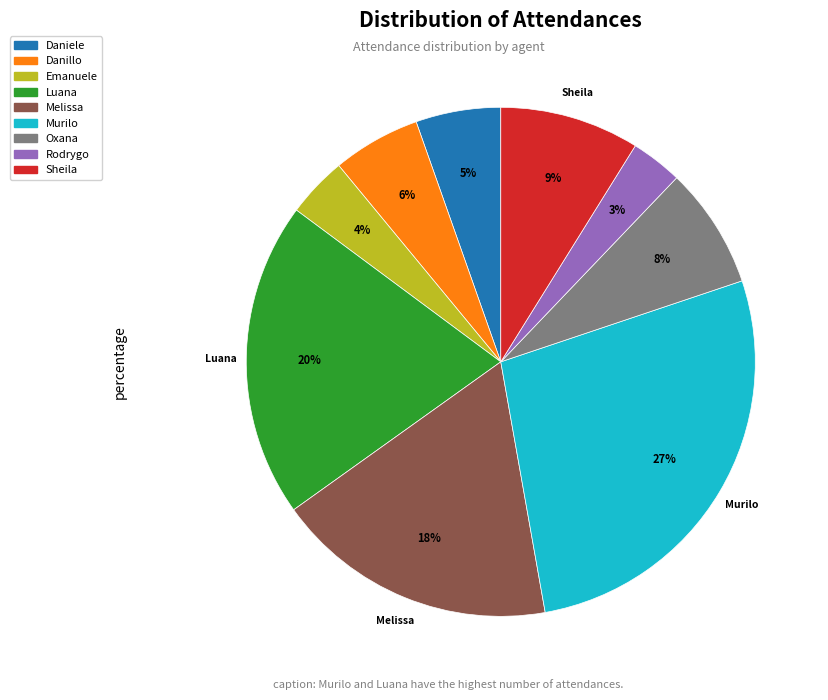

To the nearest percent, what is the average slice percentage?

11%